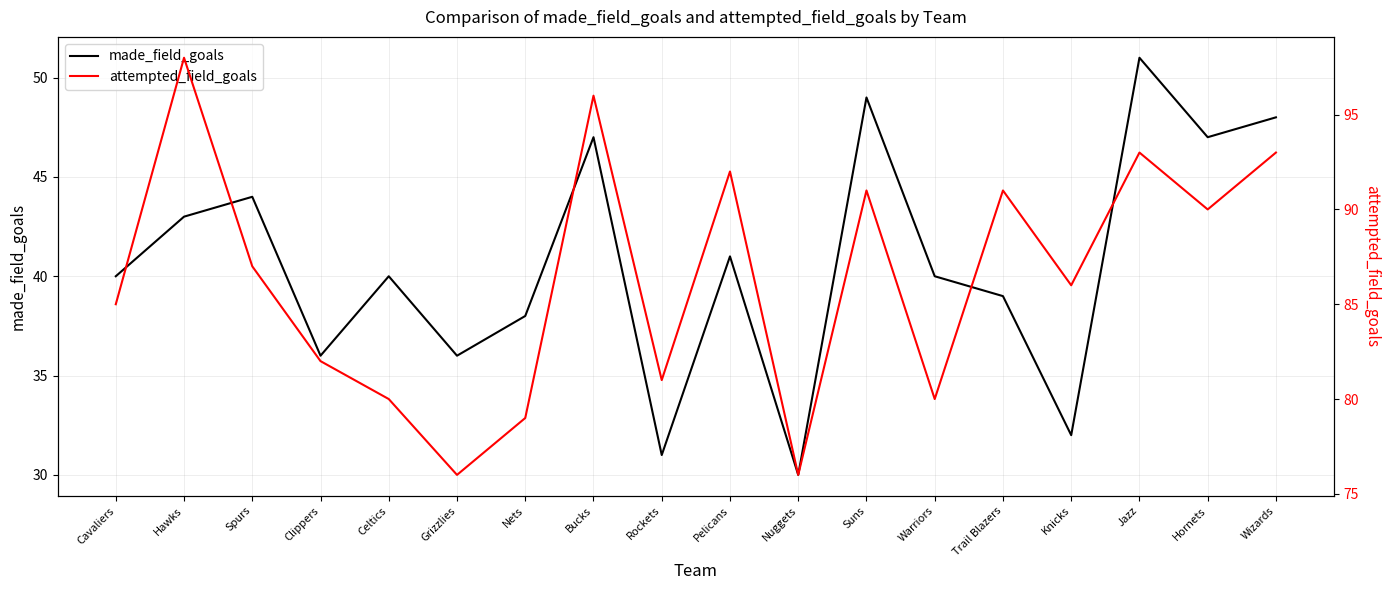

List the labels in order of made_field_goals value, smallest first.

Nuggets, Rockets, Knicks, Clippers, Grizzlies, Nets, Trail Blazers, Cavaliers, Celtics, Warriors, Pelicans, Hawks, Spurs, Bucks, Hornets, Wizards, Suns, Jazz